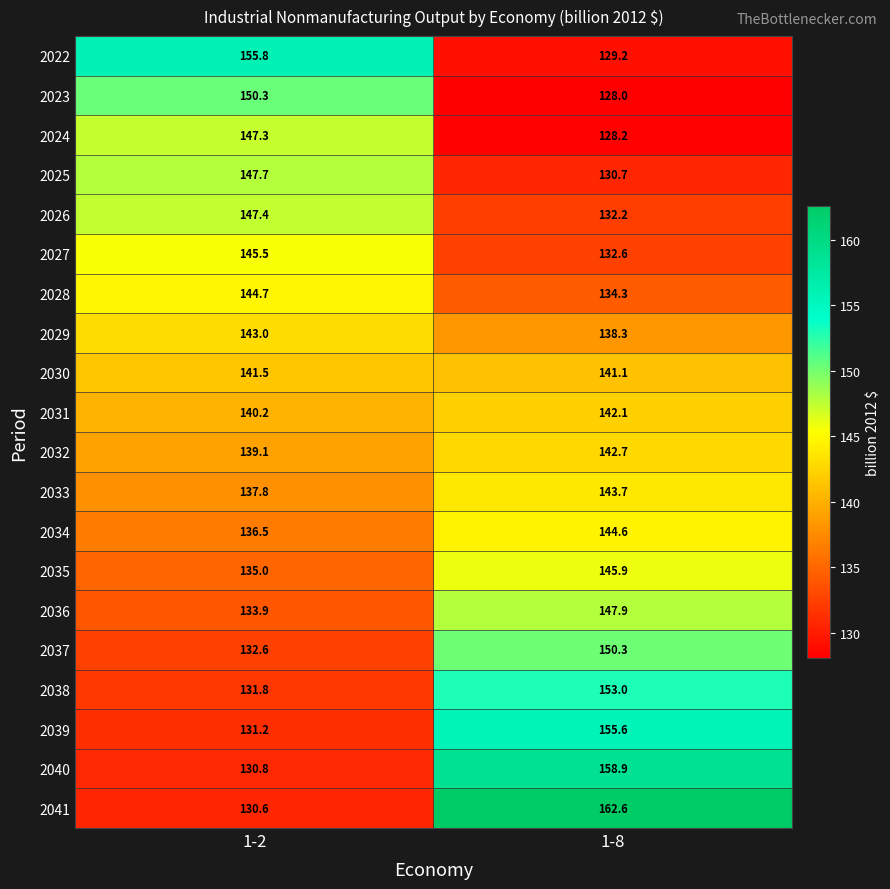

Which series has the widest spread of values?

2041